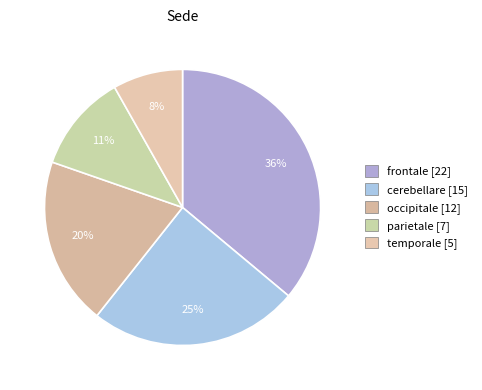

Which category has the biggest portion of the pie?

frontale